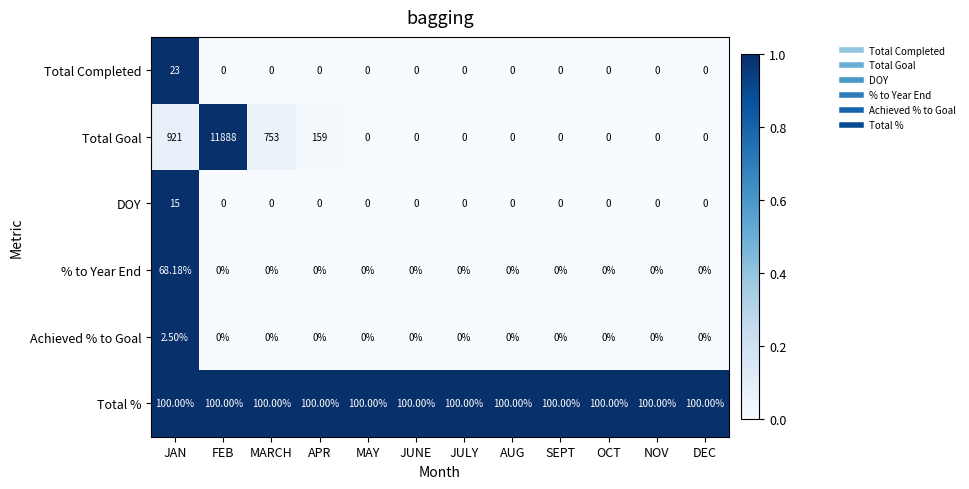

Which category has the highest value across all series?

FEB